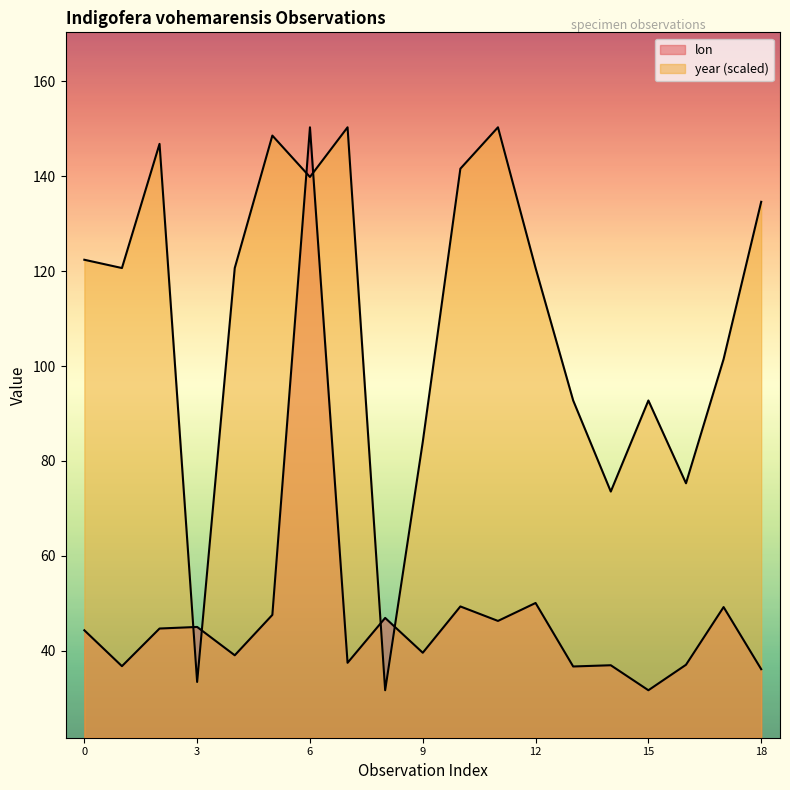

Reading left to right, transcribe all the data shown in this chart.

lon: 44.3	36.8	44.7	45.0	39.1	47.6	150.3	37.5	47.0	39.6	49.4	46.3	50.1	36.7	37.0	31.7	37.1	49.2	36.2
year: 122.4	120.6	146.8	33.5	120.6	148.5	139.8	150.3	31.7	84.0	141.6	150.3	120.6	92.7	73.6	92.7	75.3	101.5	134.6